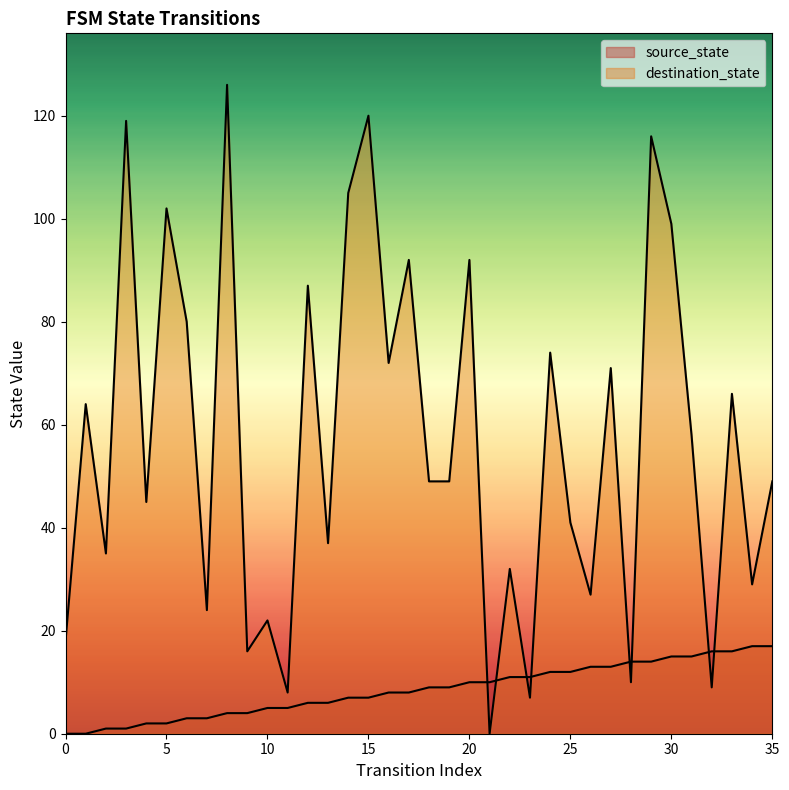

At which category is the sum across all series the highest?

8